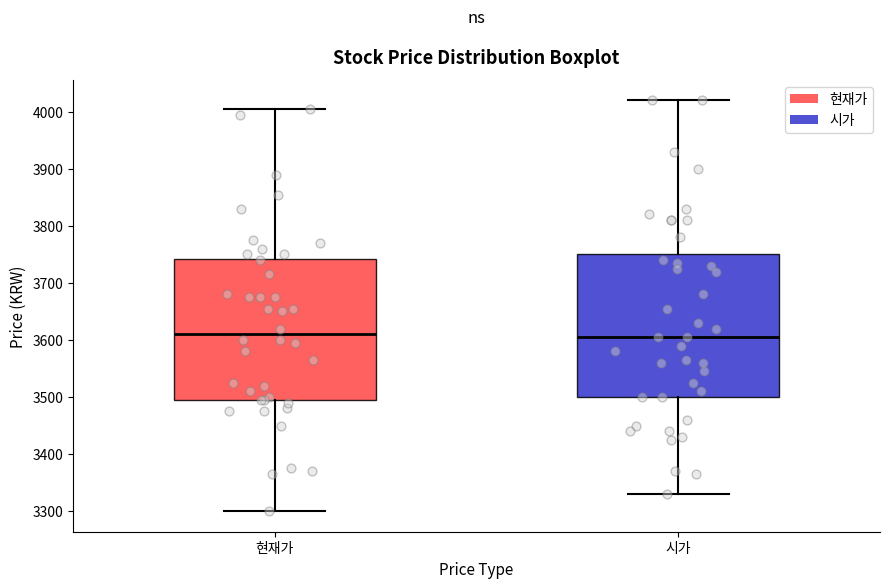

Reading left to right, read every box against the y-axis: the position of its median line, the range the box covers, and the ends of its whiskers. The values are not printed on the chart, so give them approximately, as read against the axis.

현재가: median 3610, box 3500 to 3740, whiskers 3300 to 4010
시가: median 3610, box 3500 to 3750, whiskers 3330 to 4020